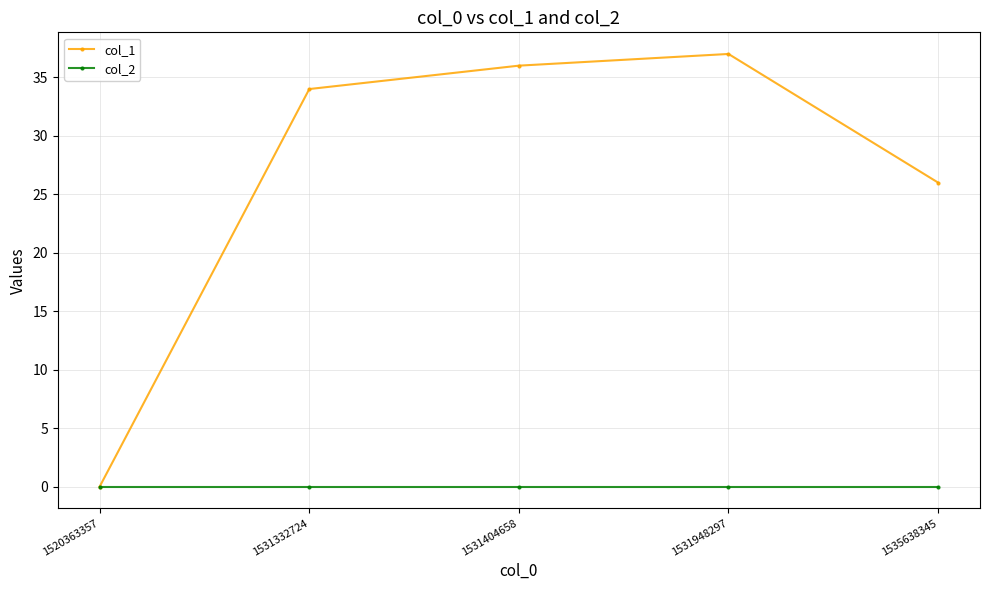

Is this an area chart (filled region under the line)?

No